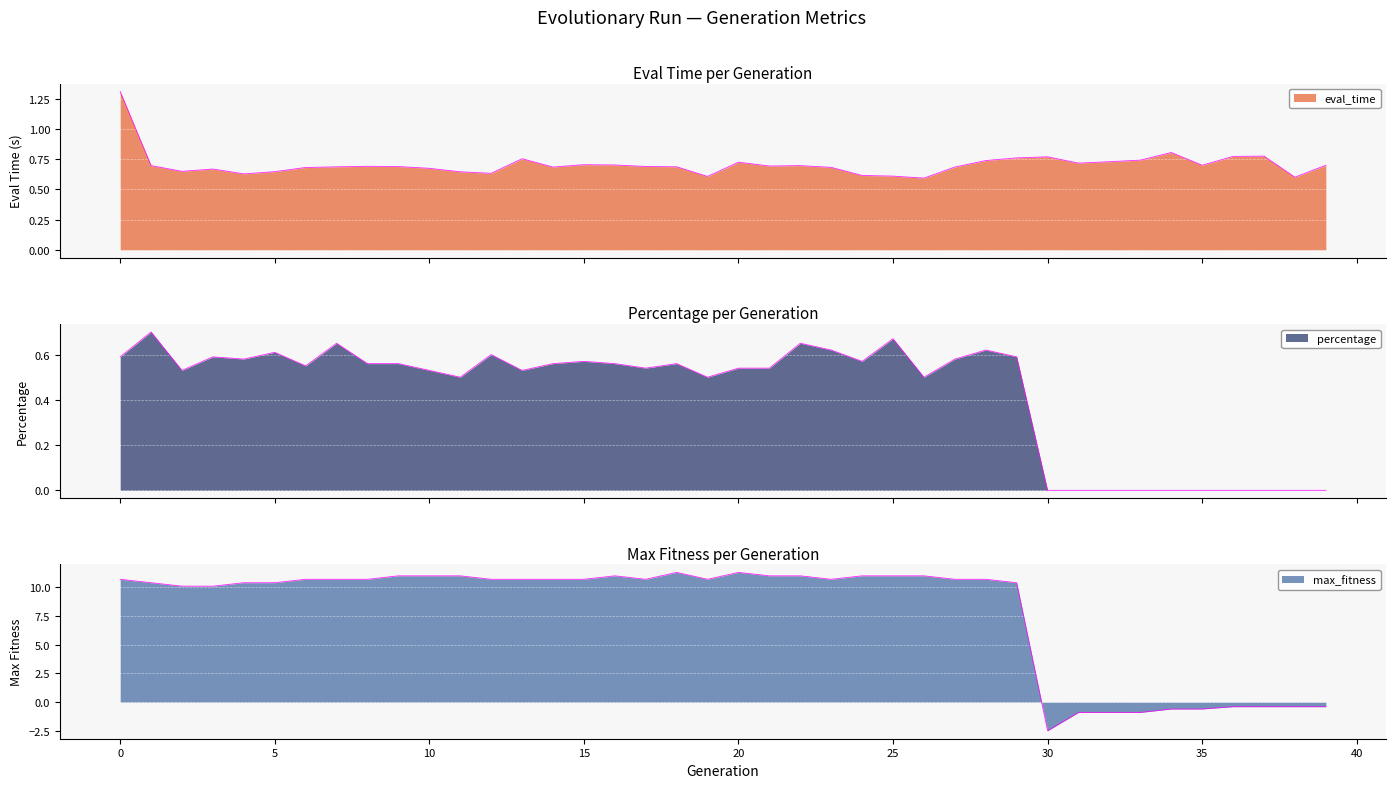

In max_fitness, how many points are higher than both neighbors (excluding endpoints)?

3